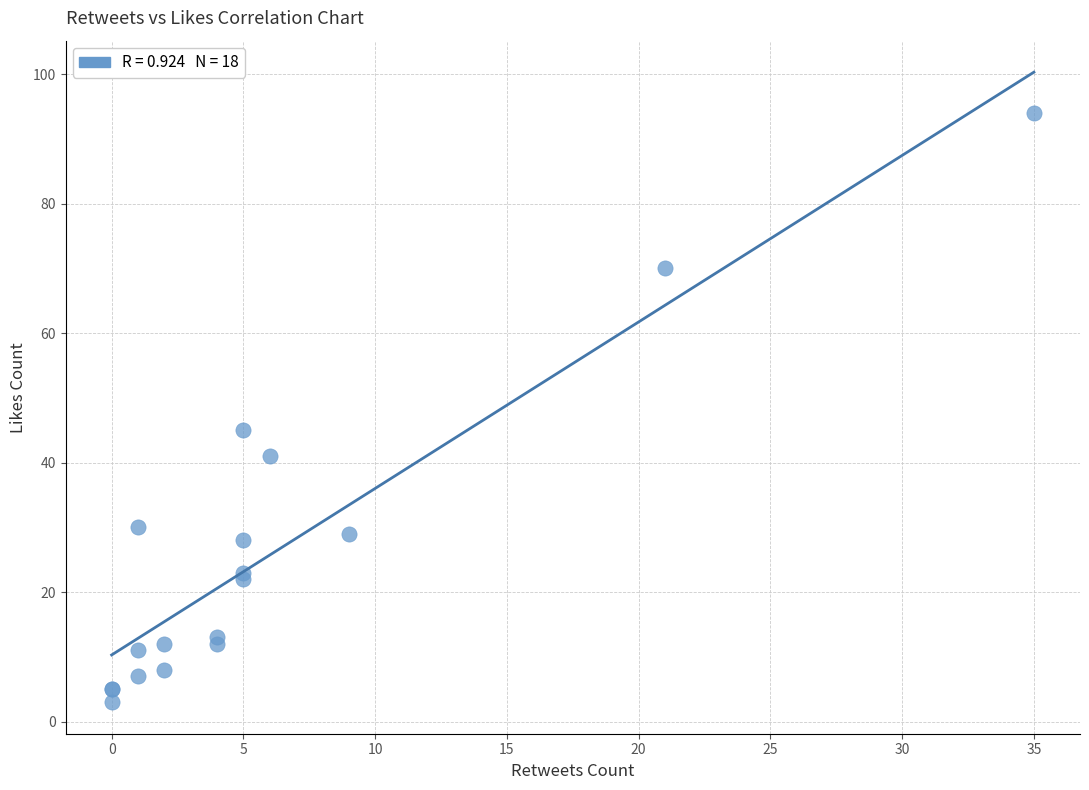

What Y value in the scatter plot is closest to 48?

45